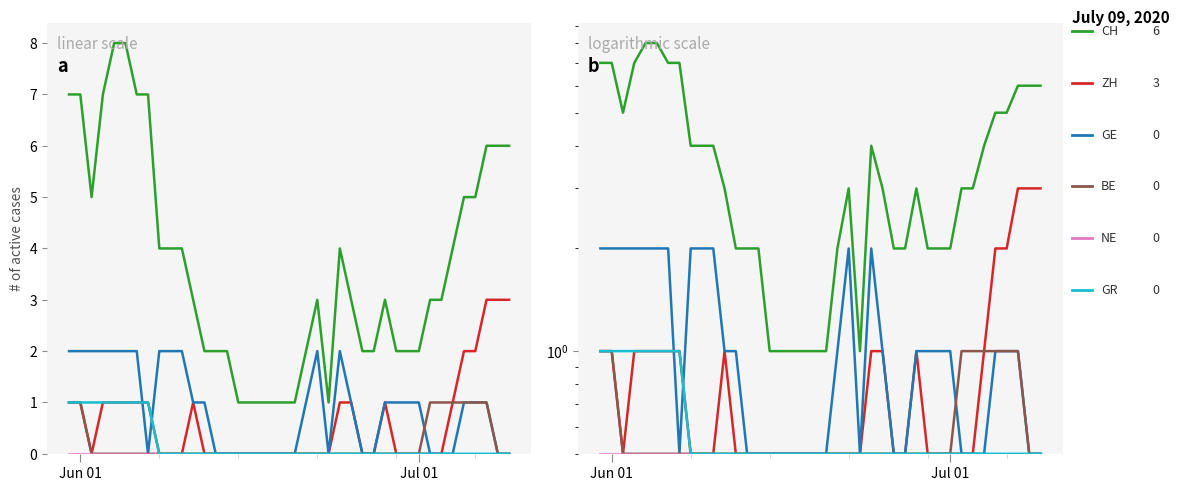

The NE series shows 0.9 at 37. True or false?

False